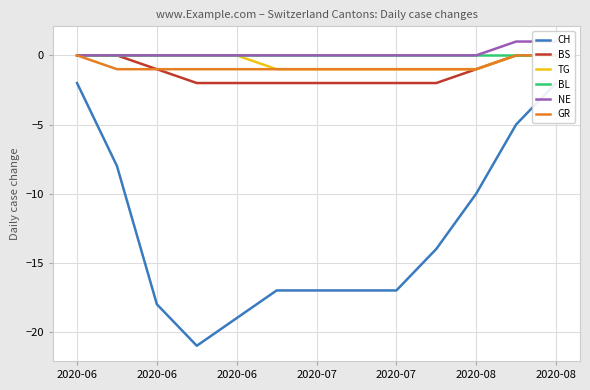

Is this an area chart (filled region under the line)?

No